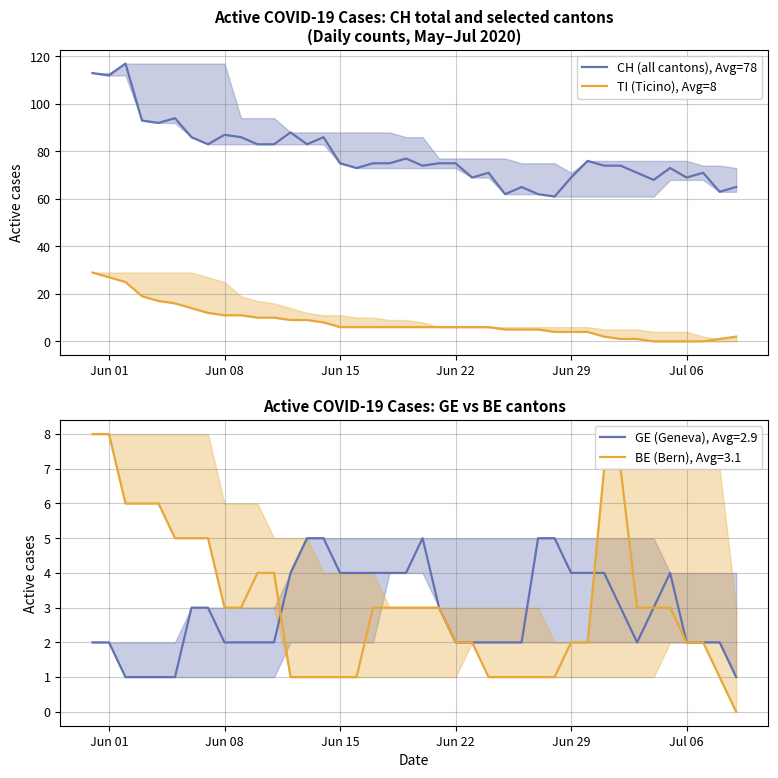

Which series has the widest spread of values?

CH (all cantons), Avg=78